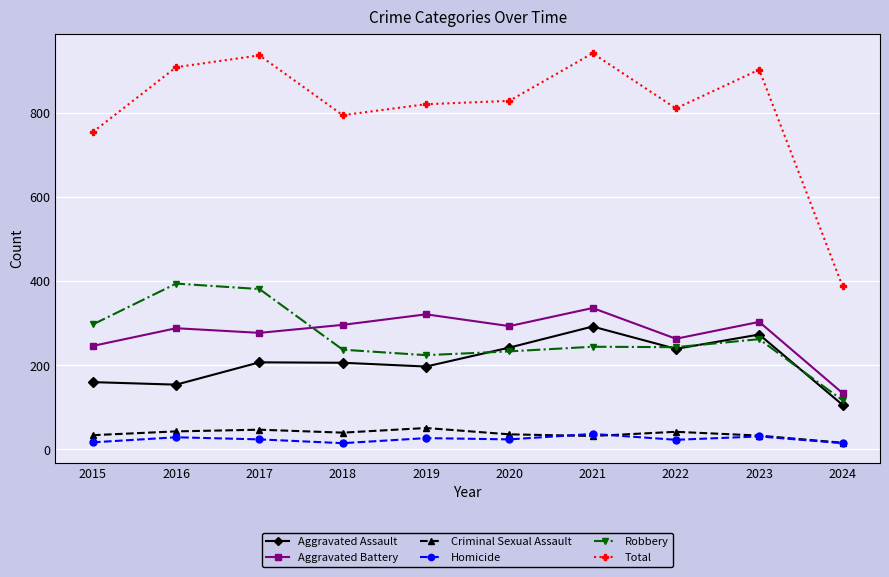

What is the highest value of the Aggravated Battery series?

336